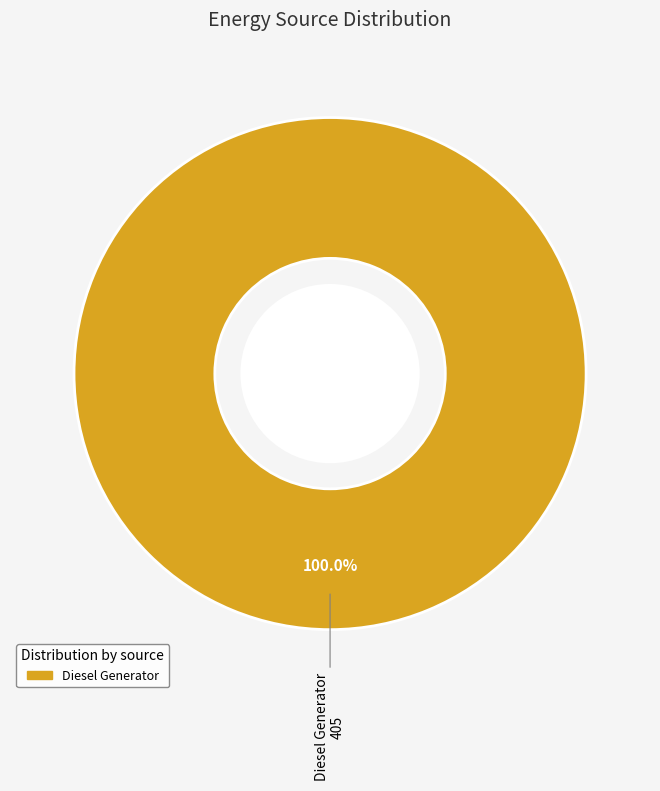

Is there any slice that represents more than half of the pie?

Yes